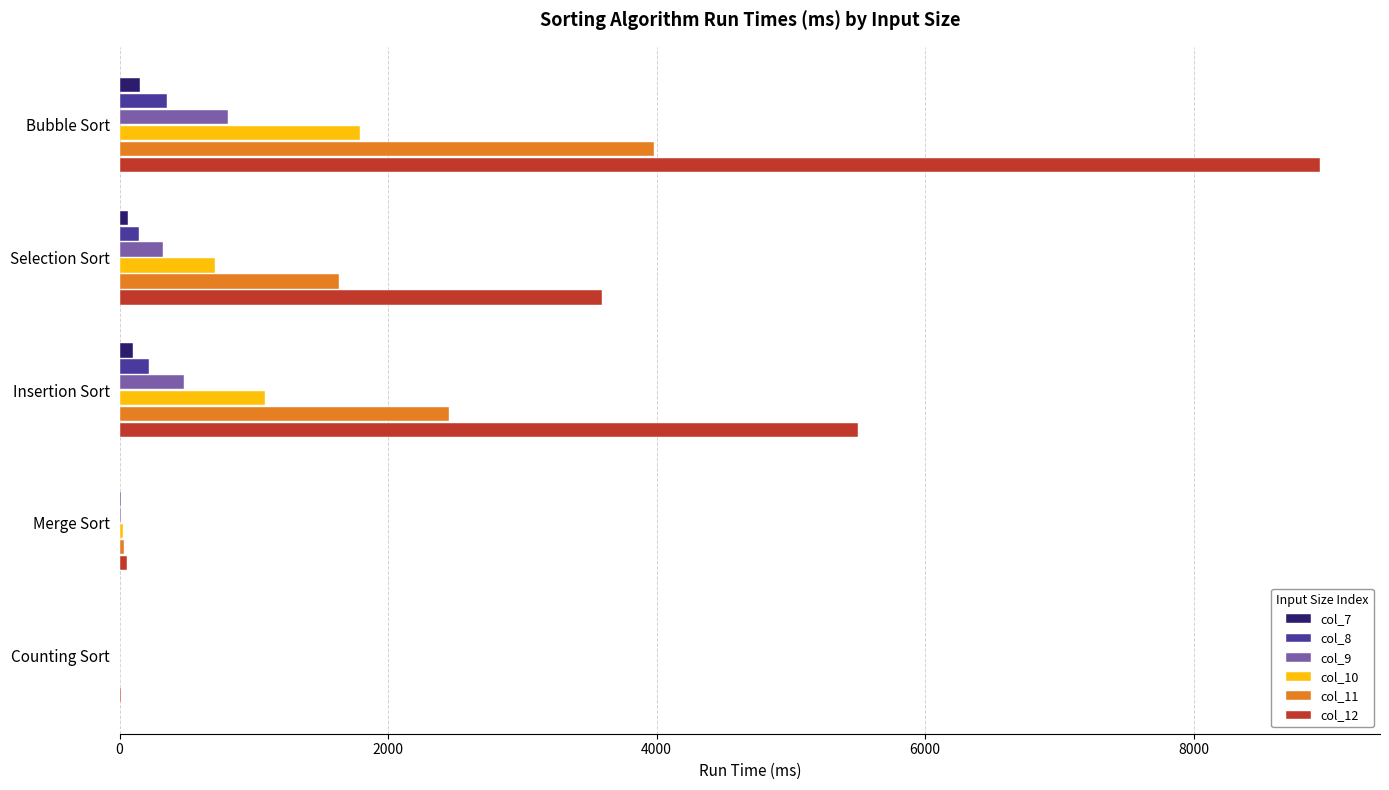

True or false: col_11 has a value of 5365.1 at Bubble Sort.

False